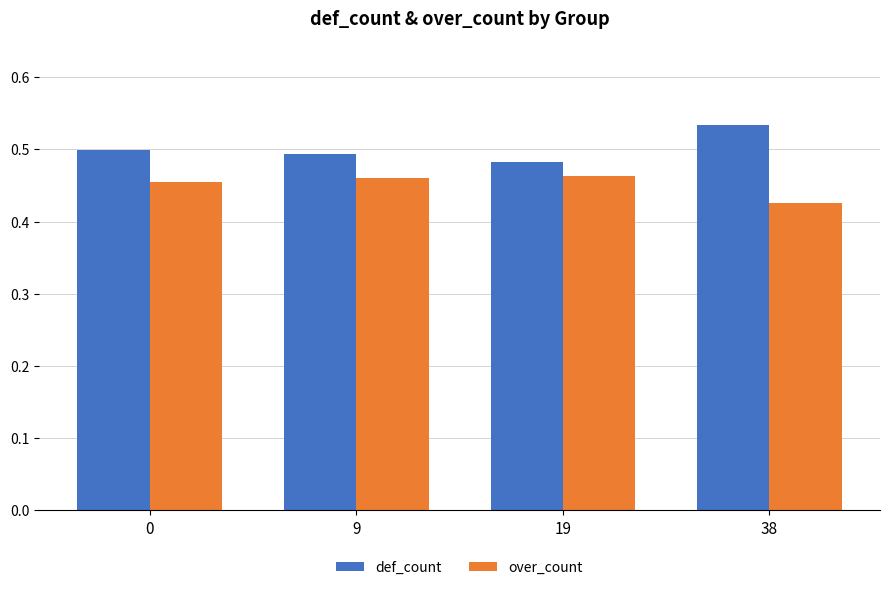

Which series has the largest range (max minus min)?

def_count